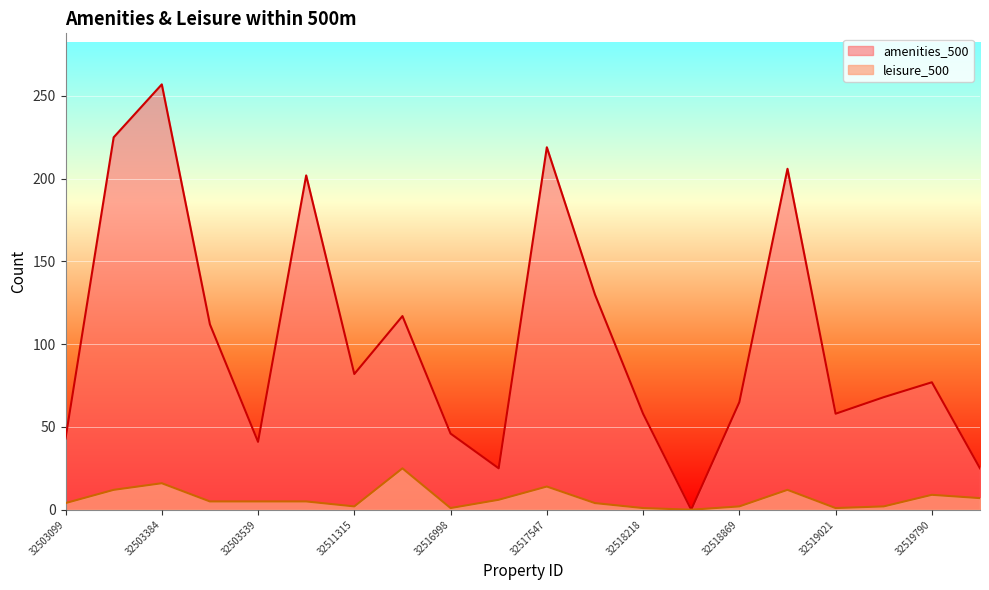

True or false: leisure_500 has more than 1 points higher than both neighbors.

True